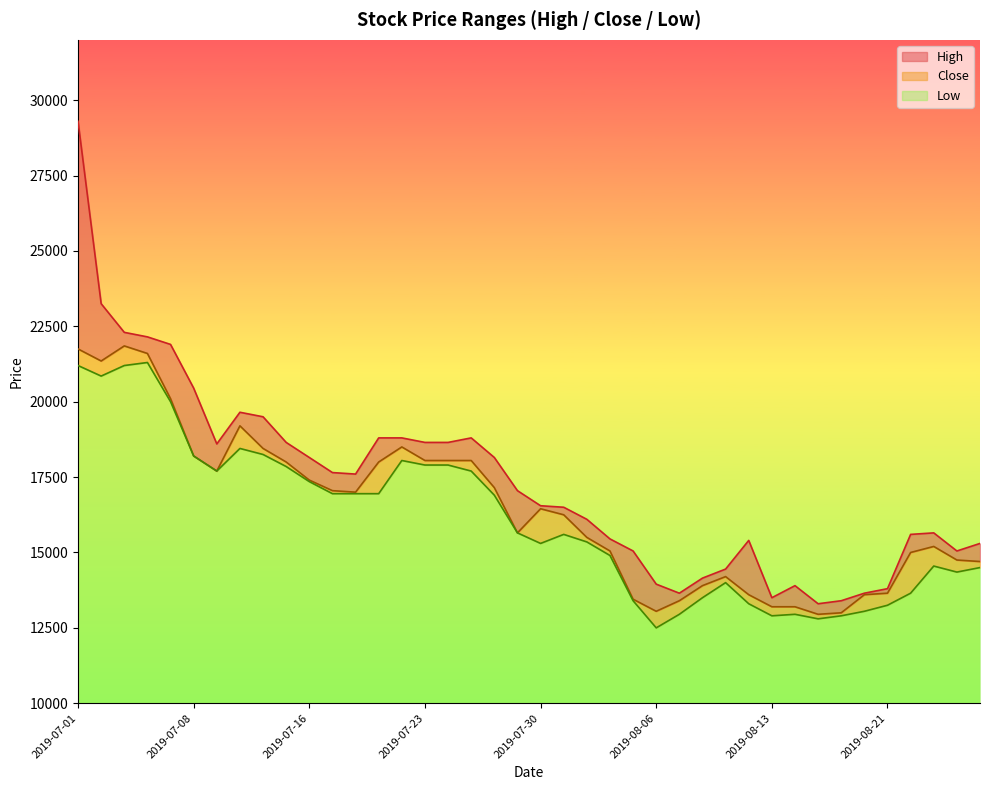

At how many categories does at least one series exceed 15960?

23